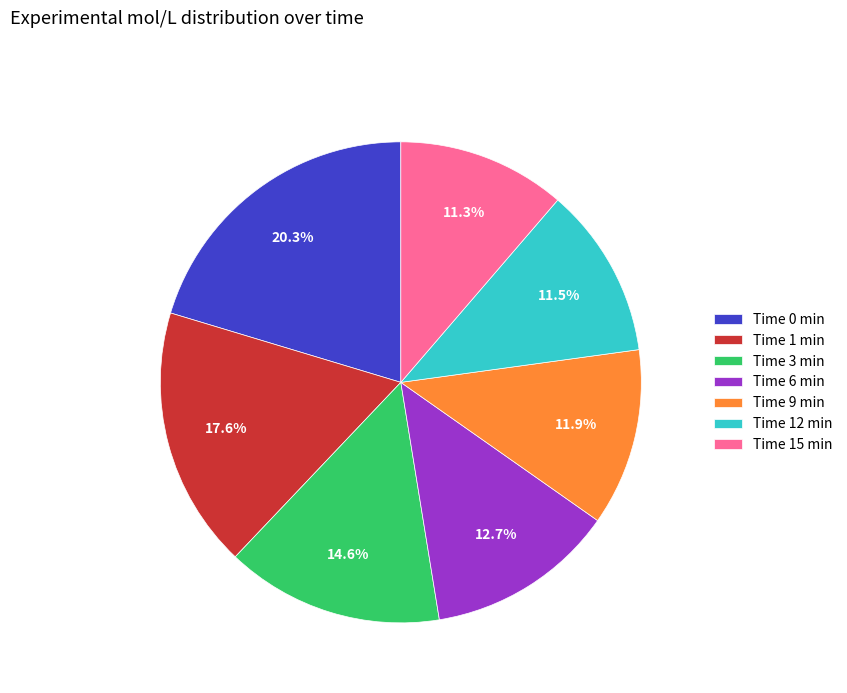

To the nearest percent, what is the difference between the largest and smallest slice percentages?

9%